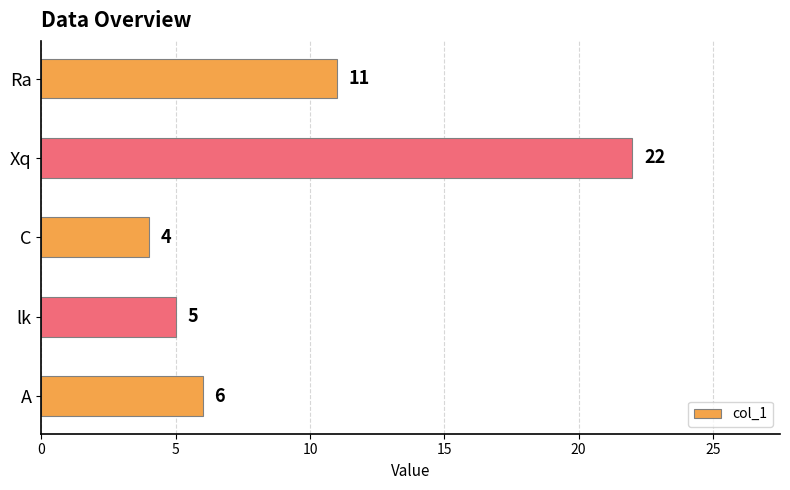

Reading bottom to top, list all the values displayed in this chart.

6	5	4	22	11